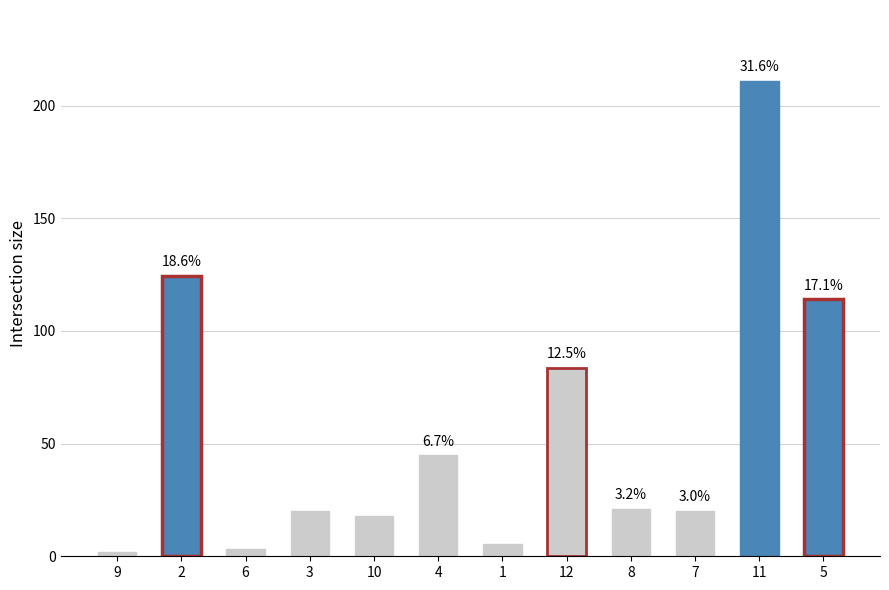

How many bars are there in total?

12